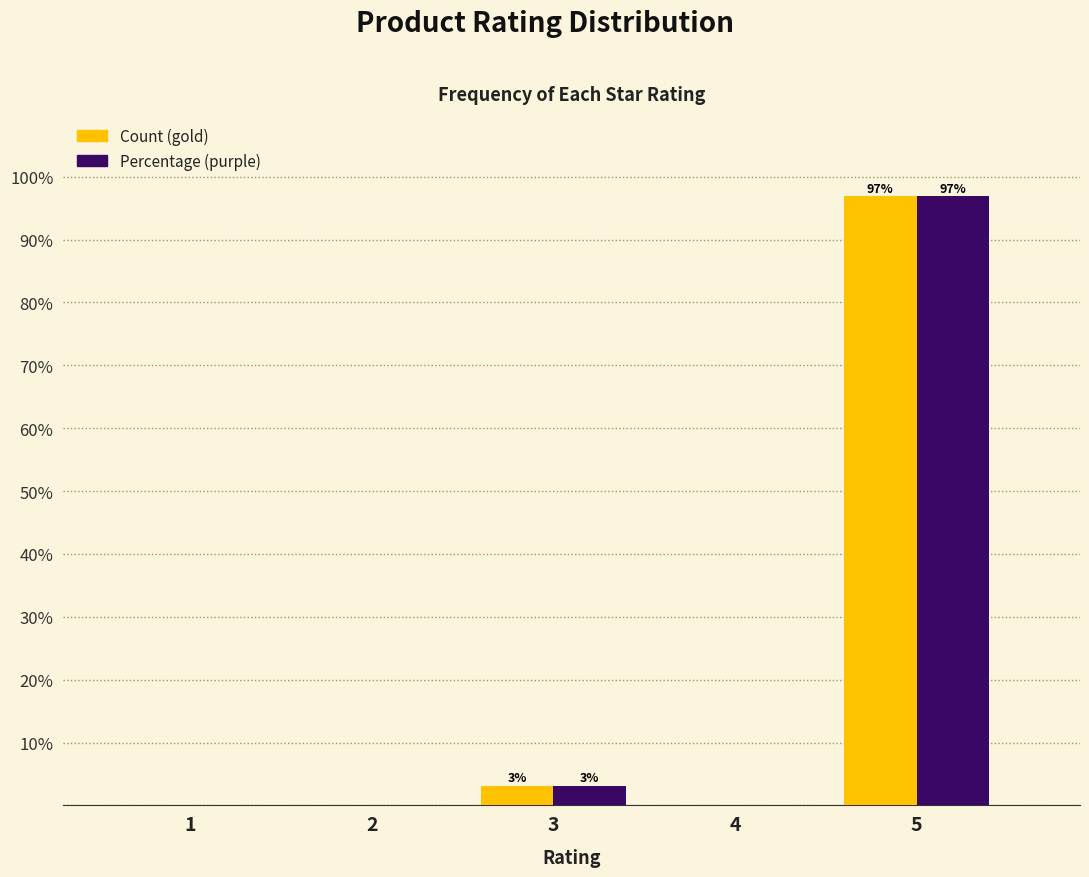

Reading left to right, list all the values displayed in this chart.

Count: 1=0.0	2=0.0	3=3.1	4=0.0	5=96.9
Percentage: 1=0.0	2=0.0	3=3.1	4=0.0	5=96.9